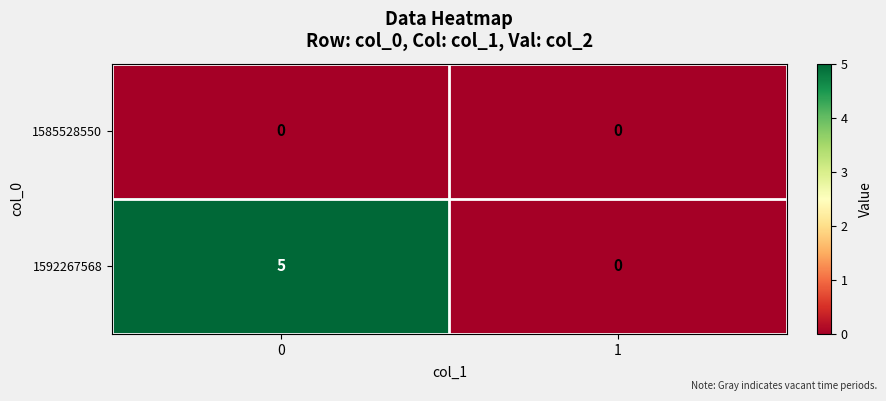

Which series changed the most between 0 and 1?

1592267568